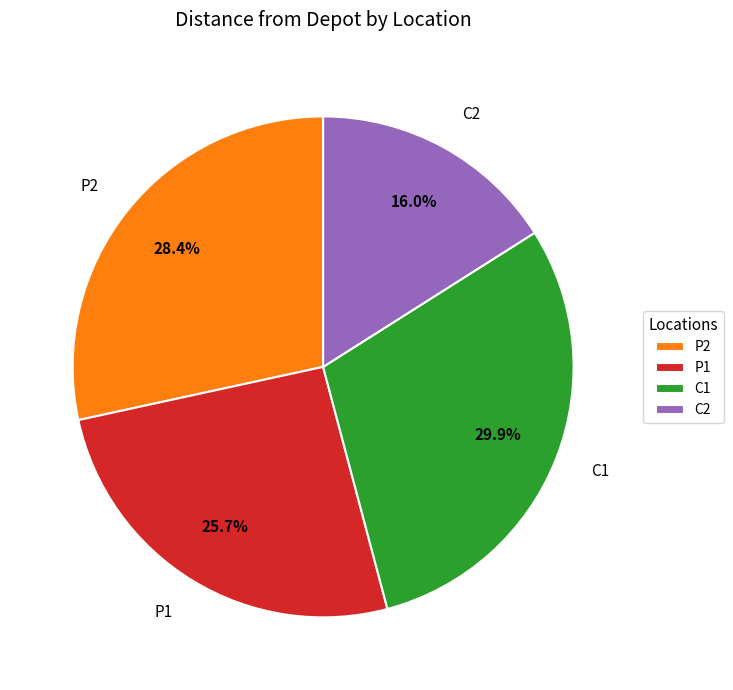

What is the total percentage of C2 and P2?

44.4%